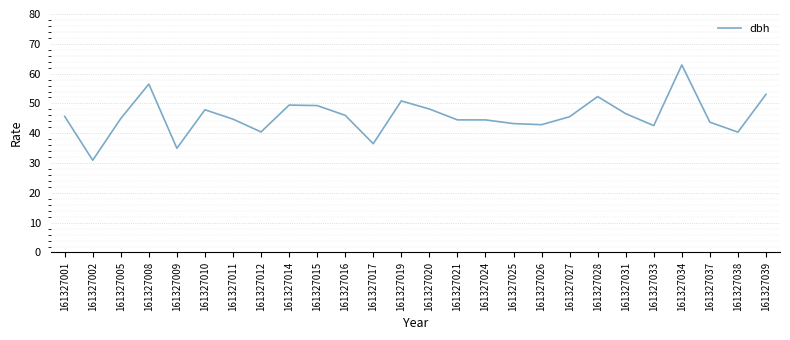

What value does the data have at 161327016?

46.0